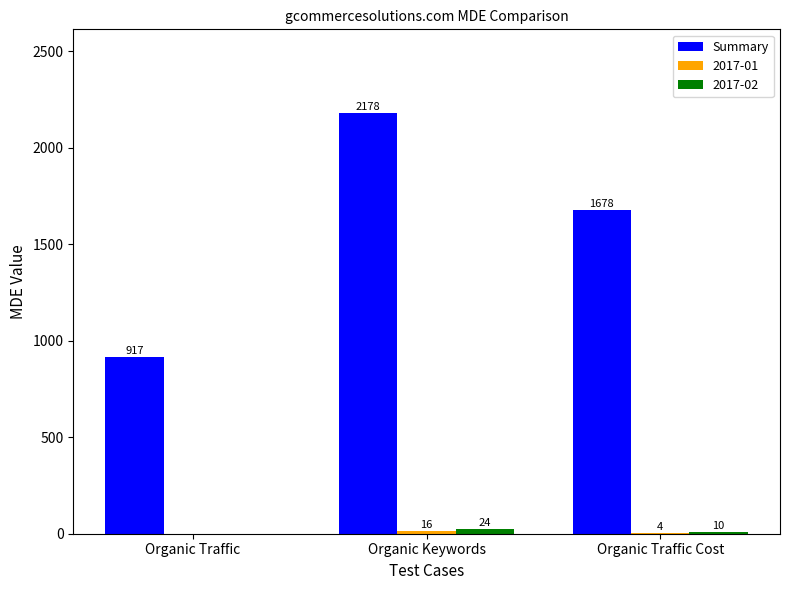

What is the maximum value shown in the chart?

2178